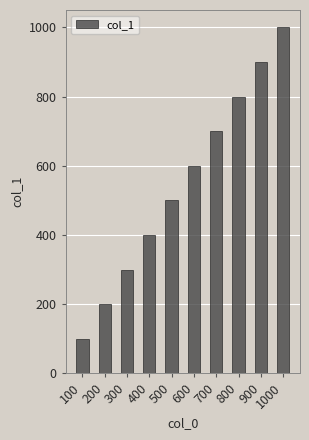

Reading left to right, extract all data points from this chart.

100=100	200=200	300=300	400=400	500=500	600=600	700=700	800=800	900=900	1000=1000